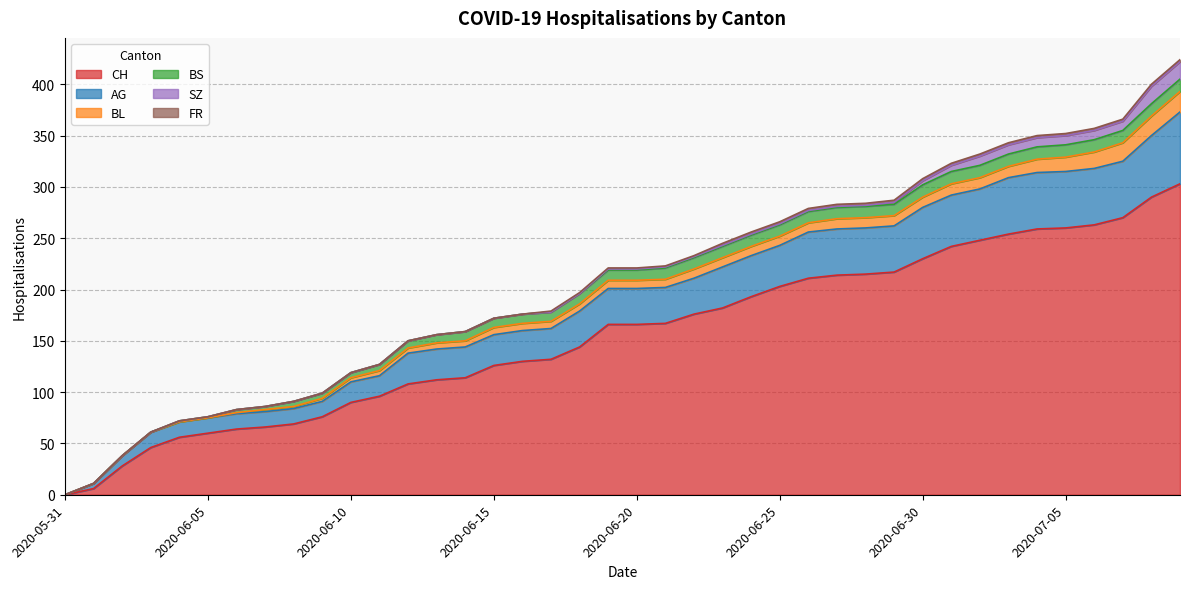

Rank the categories by BL value from highest to lowest.

2020-07-09, 2020-07-08, 2020-07-07, 2020-07-06, 2020-07-05, 2020-07-04, 2020-07-01, 2020-07-02, 2020-07-03, 2020-06-27, 2020-06-28, 2020-06-29, 2020-06-30, 2020-06-22, 2020-06-23, 2020-06-24, 2020-06-25, 2020-06-26, 2020-06-19, 2020-06-20, 2020-06-21, 2020-06-15, 2020-06-16, 2020-06-17, 2020-06-18, 2020-06-13, 2020-06-14, 2020-06-11, 2020-06-12, 2020-06-10, 2020-06-09, 2020-06-07, 2020-06-08, 2020-06-06, 2020-05-31, 2020-06-01, 2020-06-02, 2020-06-03, 2020-06-04, 2020-06-05